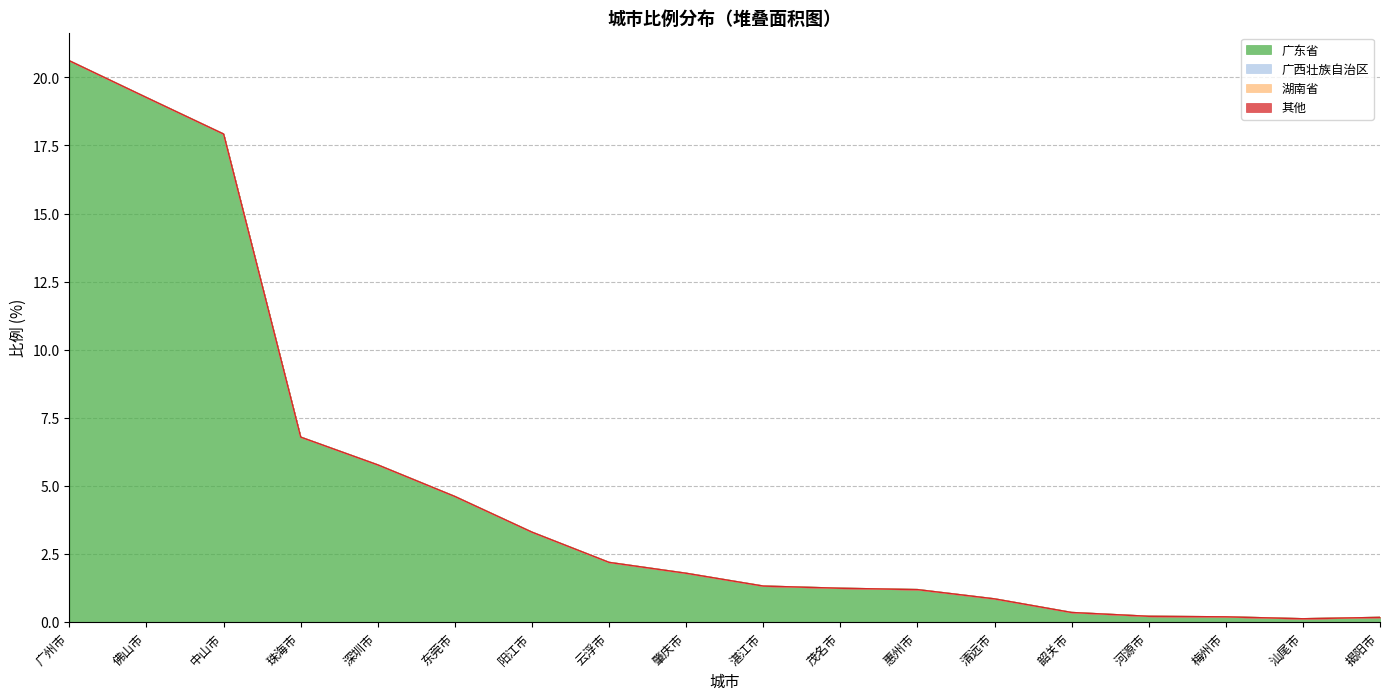

True or false: 湖南省 has more than 0 points higher than both neighbors.

False